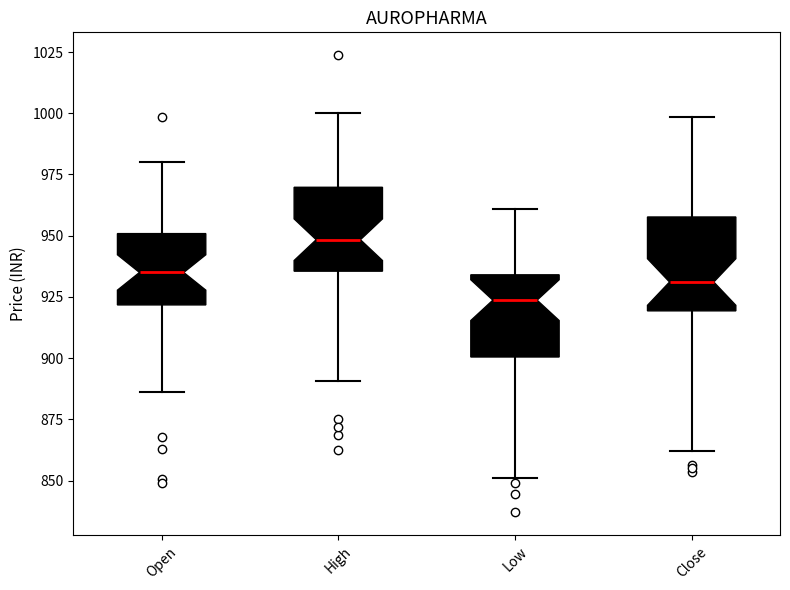

Which box has the lowest median line?

Low